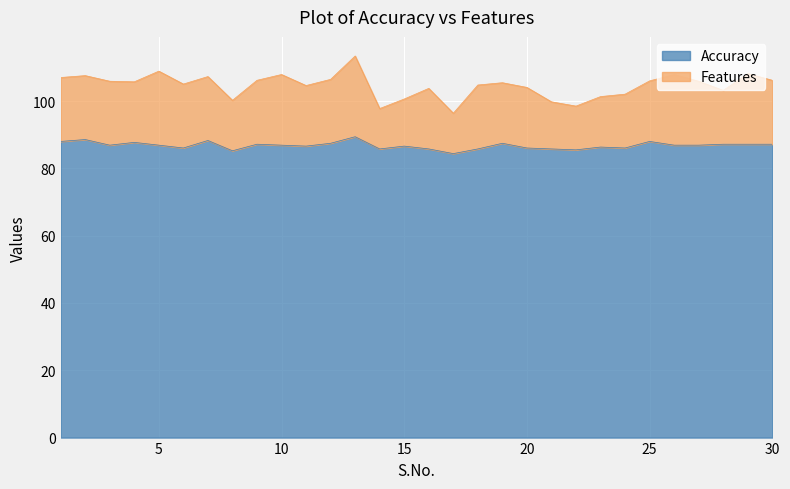

At which label is the value closest to 86?

6